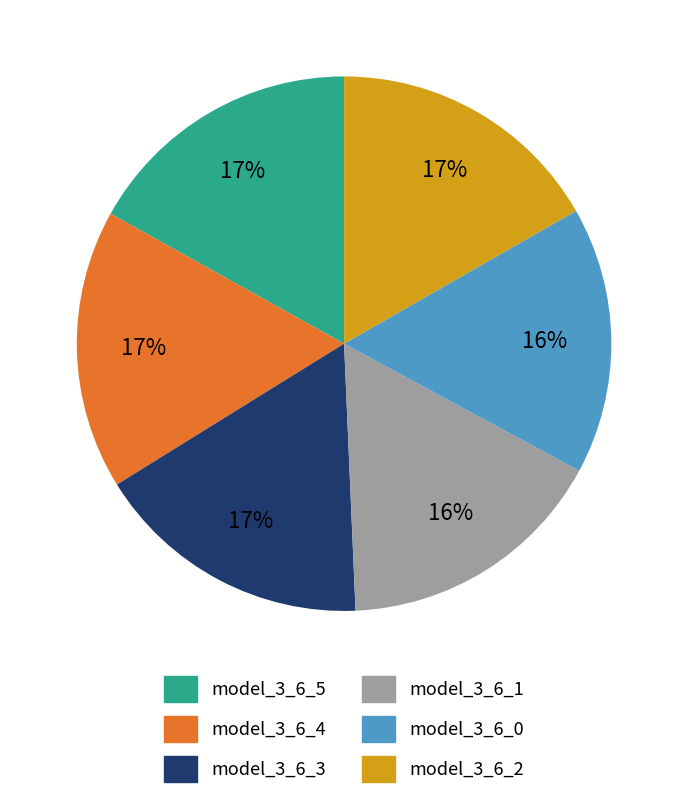

To the nearest percent, what is the average slice percentage?

17%